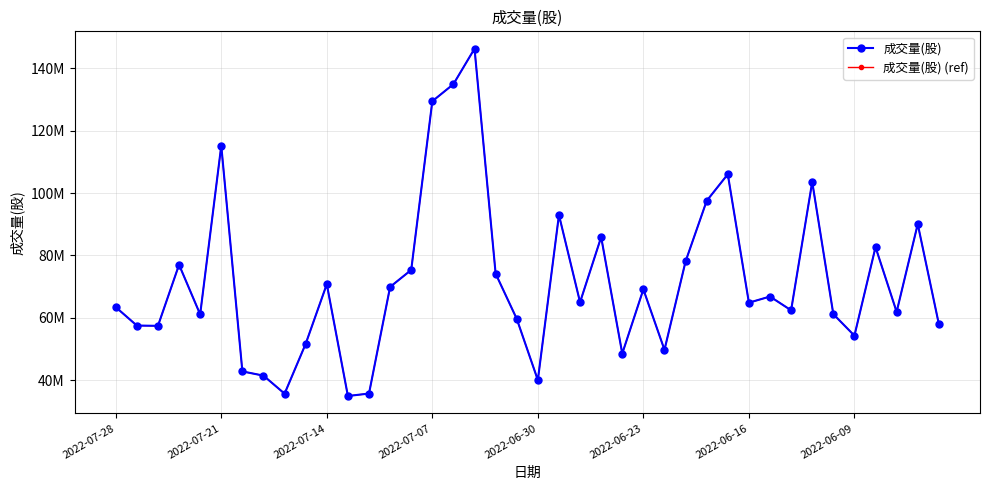

Reading right to left, what are all the values shown in this chart?

成交量(股): 58004997	90053917	61910354	82675450	54281144	61190661	103590804	62416351	66827969	64856860	106038550	97513034	78106123	49737397	69126776	48545064	85886562	65002913	92968822	40034304	59677834	74165572	146296867	134933162	129455352	75353455	69919535	35723964	34932353	70791728	51675405	35684646	41463937	42820916	115194256	61105972	77021194	57433016	57519826	63427983
成交量(股) (ref): 58004997	90053917	61910354	82675450	54281144	61190661	103590804	62416351	66827969	64856860	106038550	97513034	78106123	49737397	69126776	48545064	85886562	65002913	92968822	40034304	59677834	74165572	146296867	134933162	129455352	75353455	69919535	35723964	34932353	70791728	51675405	35684646	41463937	42820916	115194256	61105972	77021194	57433016	57519826	63427983